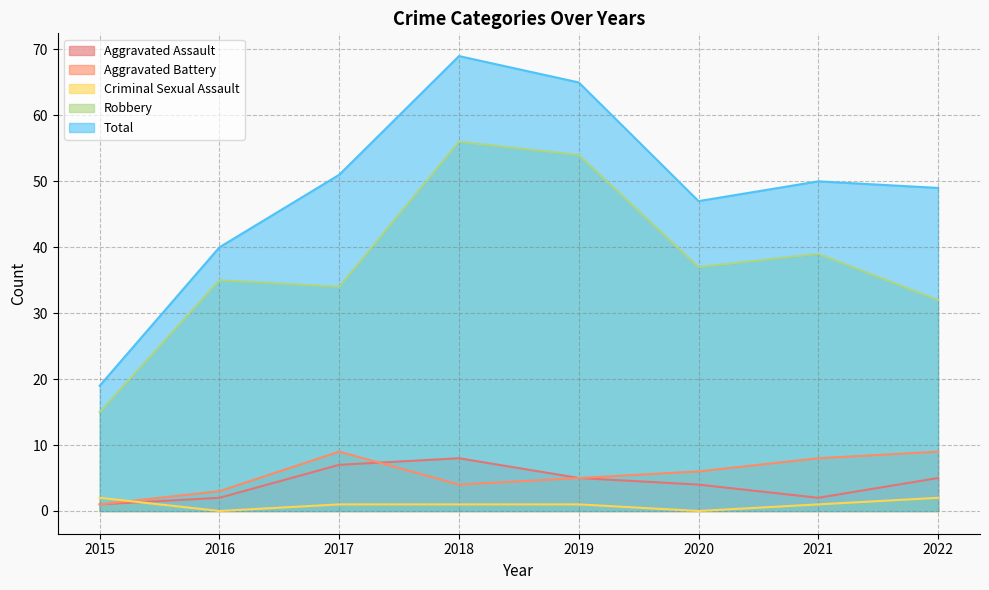

What is the sum of the Total values at 2022 and 2015?

68